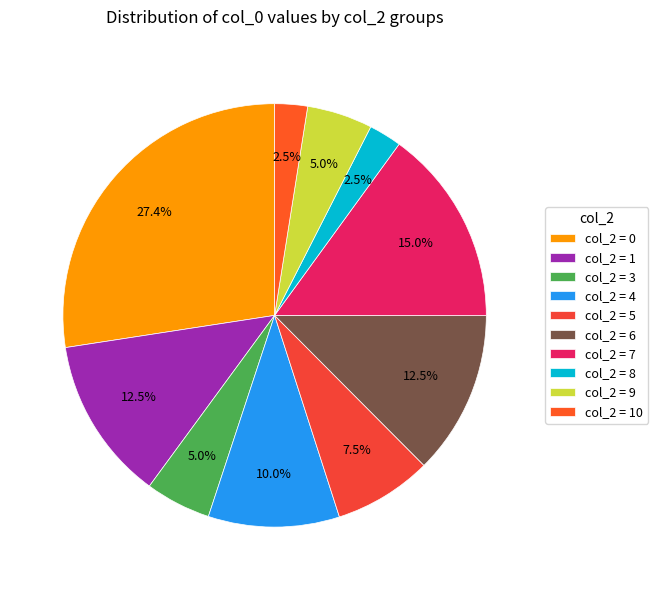

Count the number of slices in the pie.

10